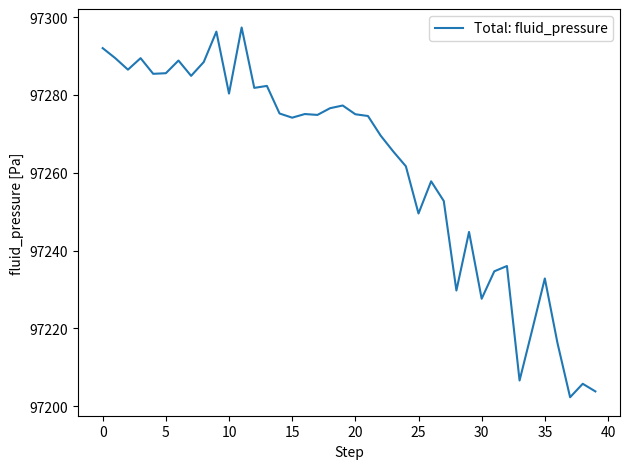

What is the maximum value shown in the chart?

97297.3